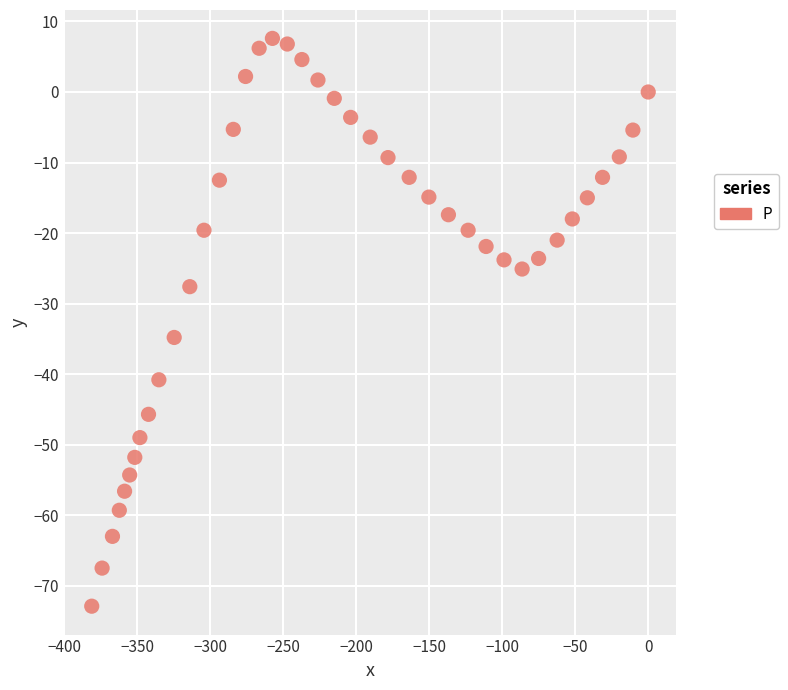

What Y value in the scatter plot is closest to -32?

-34.8